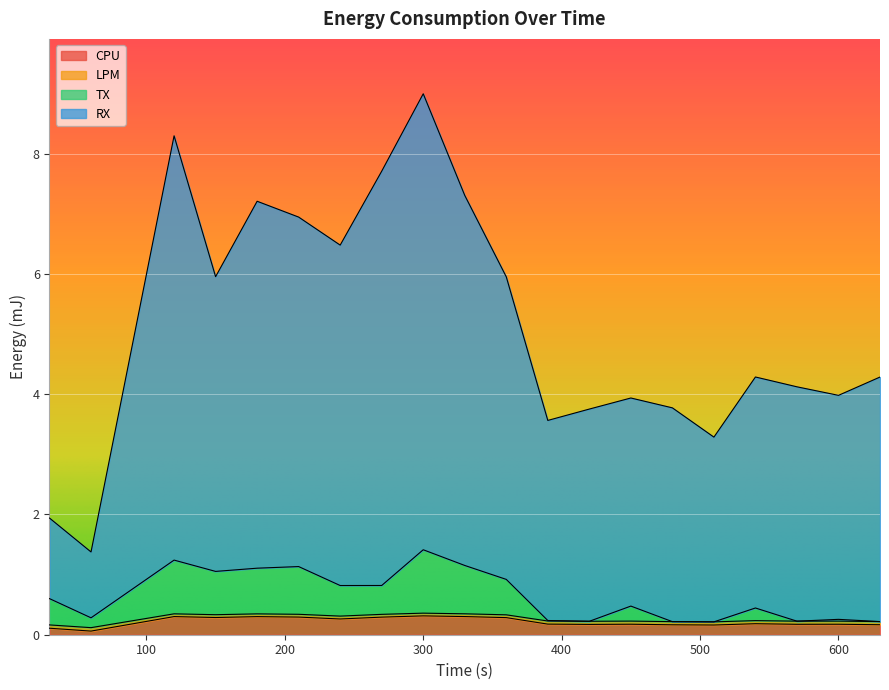

Which category has the highest value in the LPM series?

300